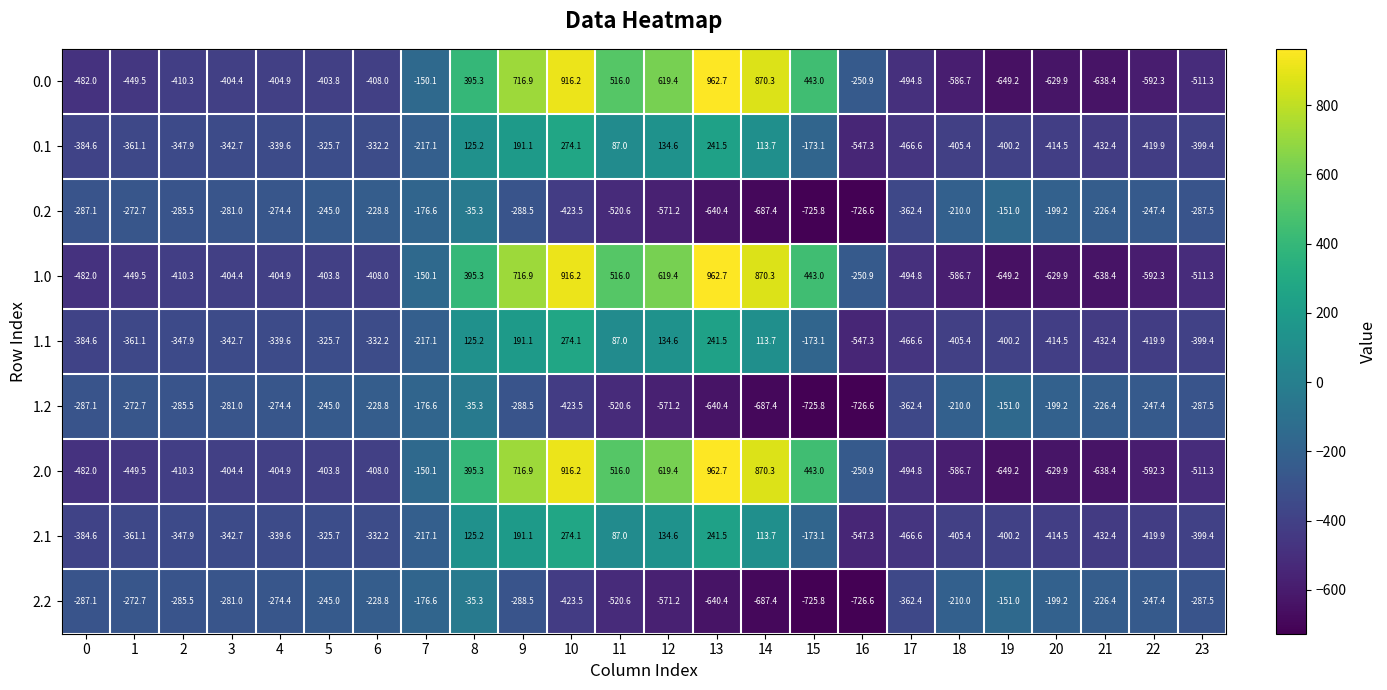

Where is 0.2 nearest to the value -380?

17